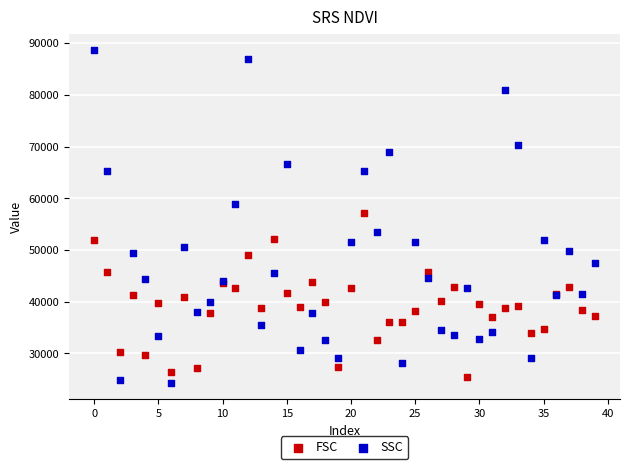

Which series contains the highest Y value?

SSC